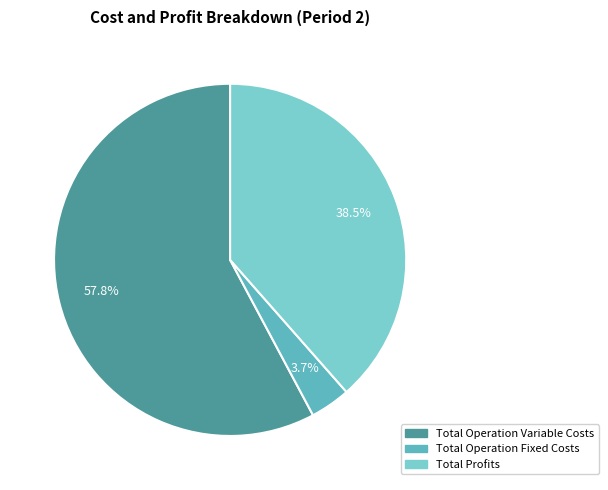

How many slices are in this pie chart?

3